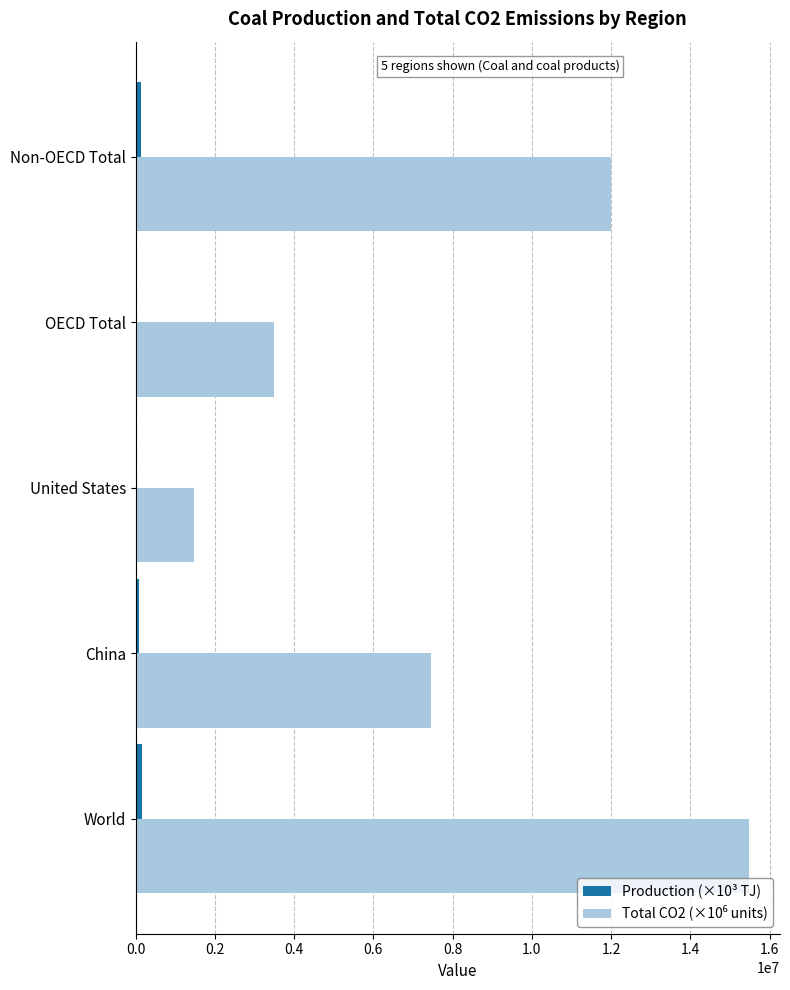

What is the sum of all Production (×10³ TJ) values?

421802.4